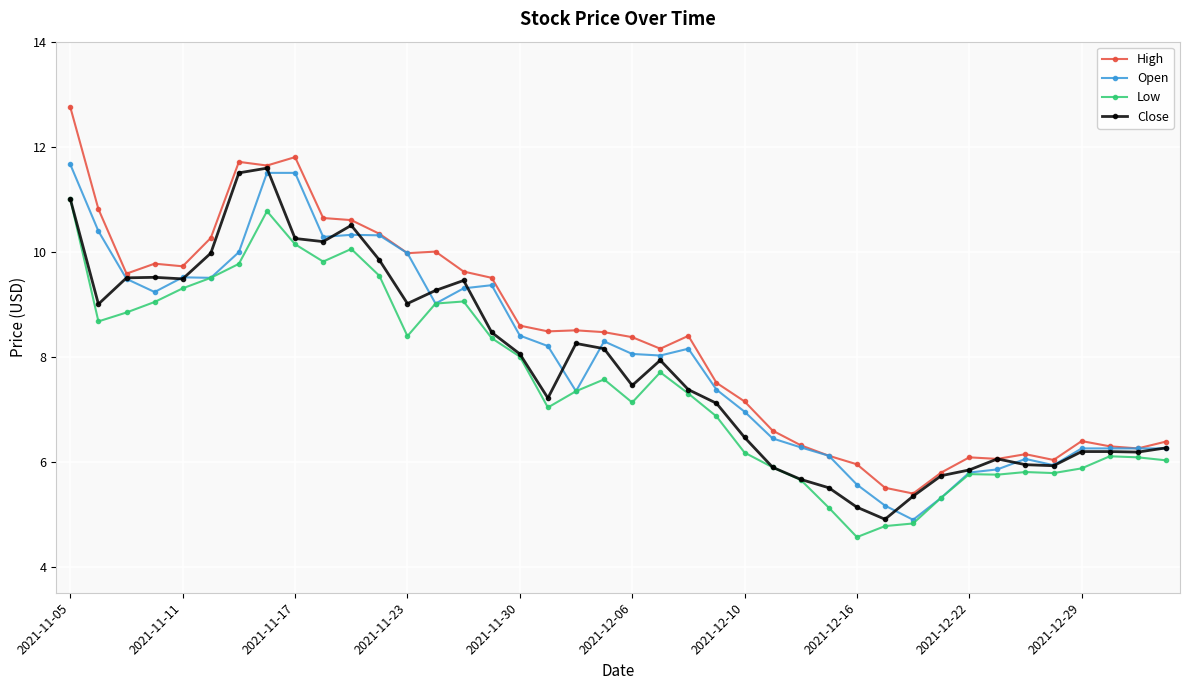

What is the value of the Low point at the 8th from the left?

10.8